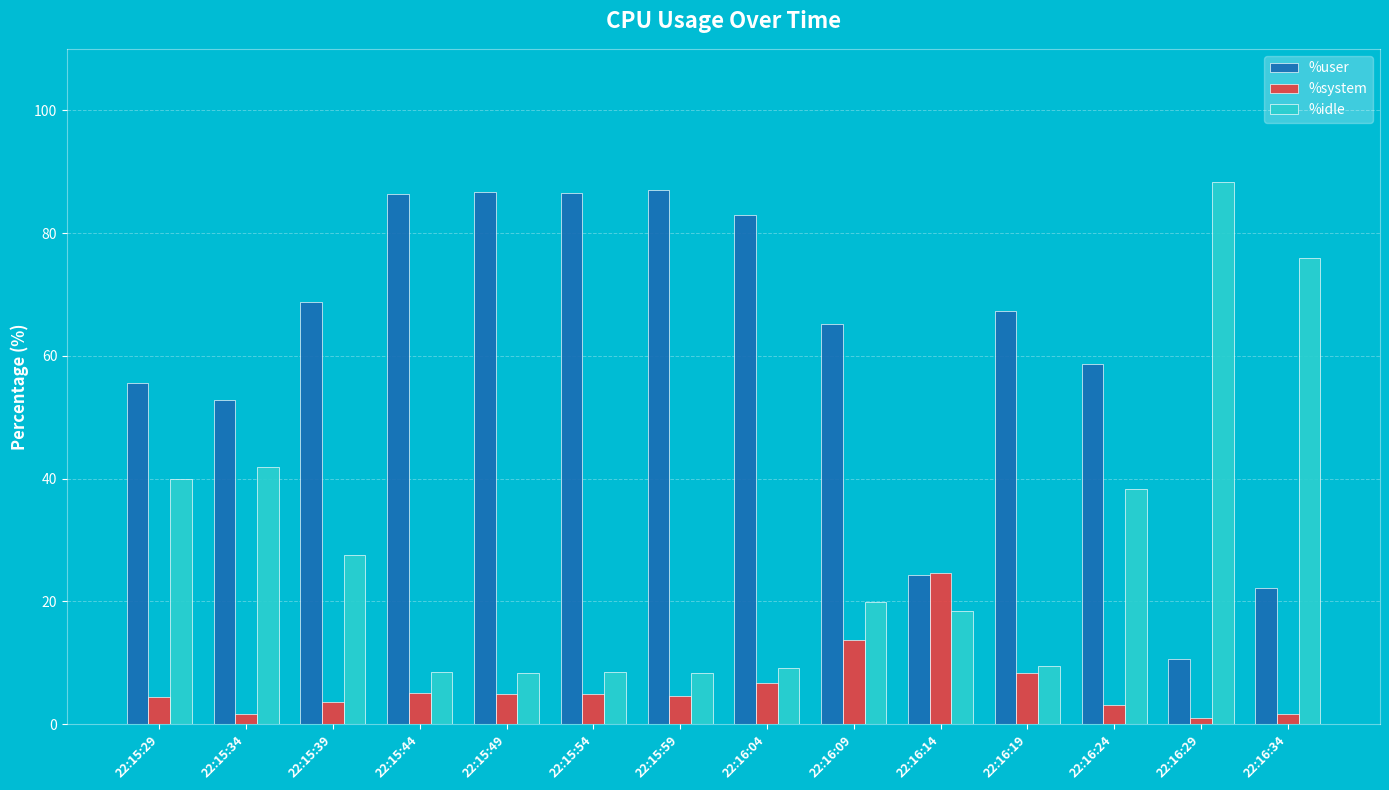

What are all the series names shown in the legend?

%user, %system, %idle